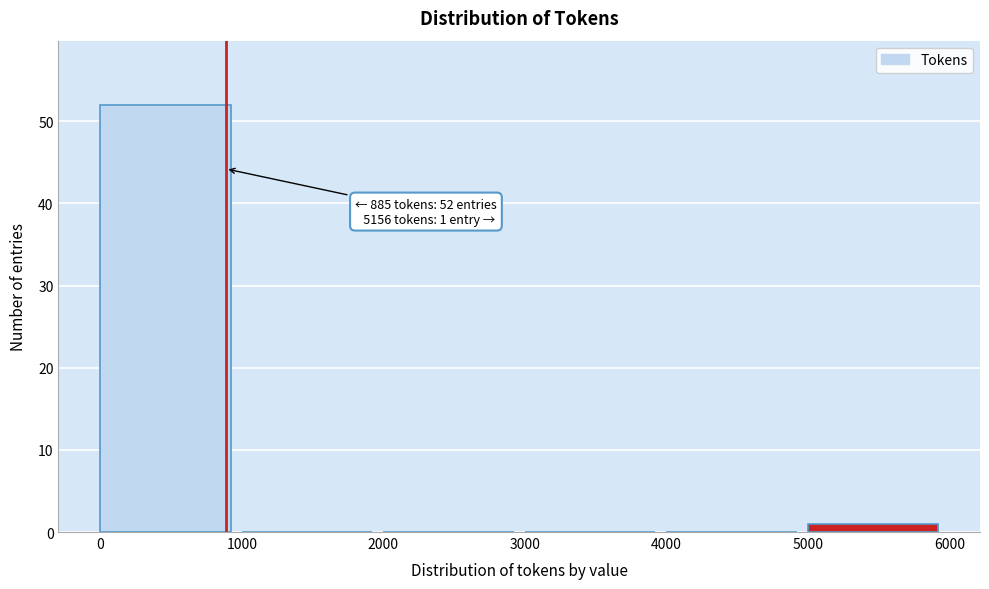

Which range on the x-axis has the tallest bar?

0 to 1000